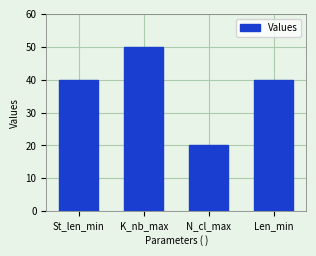

True or false: the data shows 68 at K_nb_max.

False